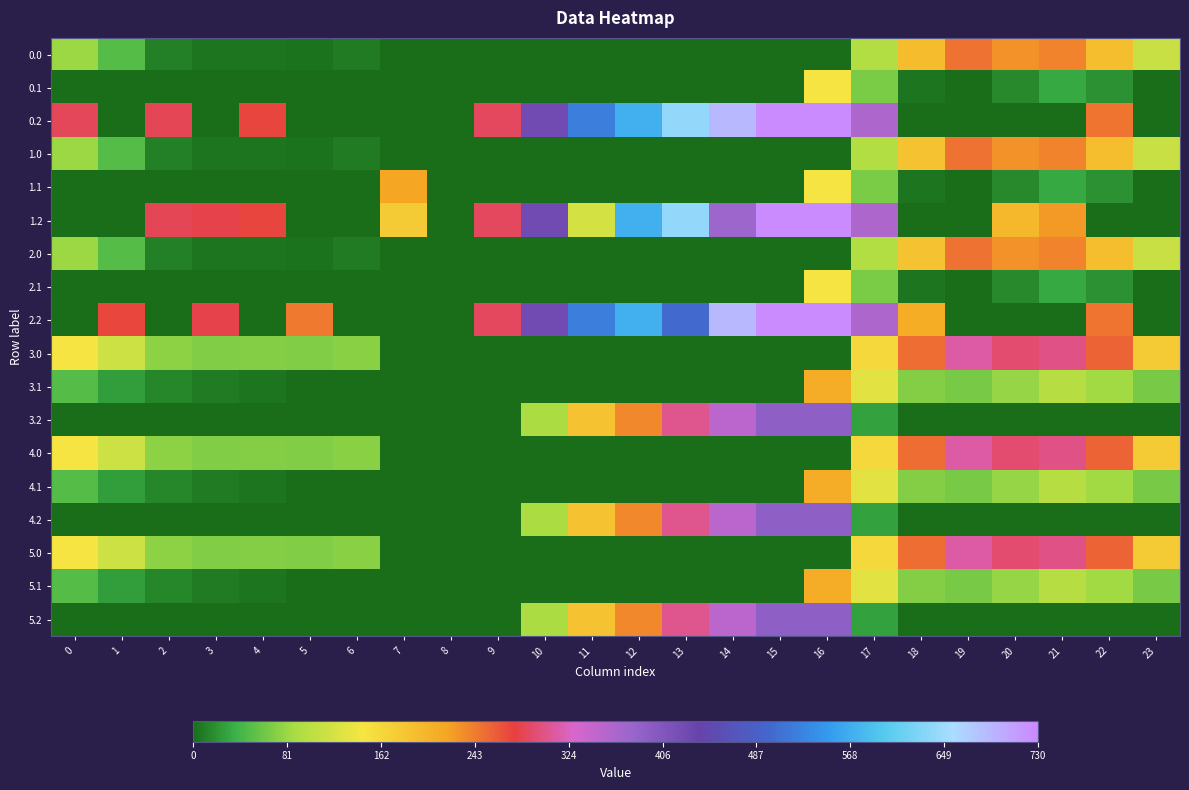

Reading left to right, extract all data points from this chart.

0.0: 0=82.0	1=49.5	2=10.3	3=4.4	4=4.9	5=3.8	6=8.0	7=0.0	8=0.0	9=0.0	10=0.0	11=0.0	12=0.0	13=0.0	14=0.0	15=0.0	16=0.0	17=94.8	18=193.0	19=249.2	20=229.8	21=238.4	22=192.3	23=111.3
0.1: 0=0.0	1=0.0	2=0.0	3=0.0	4=0.0	5=0.0	6=0.0	7=0.0	8=0.0	9=0.0	10=0.0	11=0.0	12=0.0	13=0.0	14=0.0	15=0.0	16=147.3	17=66.6	18=5.4	19=0.2	20=14.5	21=32.4	22=19.9	23=0.0
0.2: 0=287.1	1=0.0	2=285.5	3=0.0	4=274.4	5=0.0	6=0.0	7=0.0	8=0.0	9=288.5	10=423.6	11=520.6	12=571.2	13=640.5	14=687.5	15=725.8	16=726.6	17=362.4	18=0.0	19=0.0	20=0.0	21=0.0	22=247.4	23=0.0
1.0: 0=82.0	1=49.5	2=10.3	3=4.4	4=4.9	5=3.8	6=8.0	7=0.0	8=0.0	9=0.0	10=0.0	11=0.0	12=0.0	13=0.0	14=0.0	15=0.0	16=0.0	17=94.8	18=186.7	19=249.2	20=229.8	21=238.4	22=192.3	23=111.3
1.1: 0=0.0	1=0.0	2=0.0	3=0.0	4=0.0	5=0.0	6=0.0	7=217.1	8=0.0	9=0.0	10=0.0	11=0.0	12=0.0	13=0.0	14=0.0	15=0.0	16=147.3	17=66.6	18=5.4	19=0.2	20=14.5	21=32.4	22=19.9	23=0.0
1.2: 0=0.0	1=0.0	2=285.5	3=281.0	4=274.4	5=0.0	6=0.0	7=176.6	8=0.0	9=288.5	10=423.6	11=120.6	12=571.2	13=640.5	14=376.3	15=725.8	16=726.6	17=362.4	18=0.0	19=0.0	20=199.2	21=226.4	22=0.0	23=0.0
2.0: 0=82.0	1=49.5	2=10.3	3=4.4	4=4.9	5=3.8	6=8.0	7=0.0	8=0.0	9=0.0	10=0.0	11=0.0	12=0.0	13=0.0	14=0.0	15=0.0	16=0.0	17=94.8	18=186.7	19=249.2	20=229.8	21=238.4	22=192.3	23=111.3
2.1: 0=0.0	1=0.0	2=0.0	3=0.0	4=0.0	5=0.0	6=0.0	7=0.0	8=0.0	9=0.0	10=0.0	11=0.0	12=0.0	13=0.0	14=0.0	15=0.0	16=147.3	17=66.6	18=5.4	19=0.2	20=14.5	21=32.4	22=19.9	23=0.0
2.2: 0=0.0	1=272.7	2=0.0	3=281.0	4=0.0	5=245.0	6=0.0	7=0.0	8=0.0	9=288.5	10=423.6	11=520.6	12=571.2	13=499.7	14=687.5	15=725.8	16=726.6	17=362.4	18=210.0	19=0.0	20=0.0	21=0.0	22=247.4	23=0.0
3.0: 0=147.0	1=114.5	2=75.3	3=69.4	4=69.9	5=68.8	6=73.0	7=0.0	8=0.0	9=0.0	10=0.0	11=0.0	12=0.0	13=0.0	14=0.0	15=0.0	16=0.0	17=159.8	18=251.7	19=314.2	20=294.9	21=303.4	22=257.3	23=176.3
3.1: 0=49.6	1=26.1	2=12.9	3=7.7	4=4.6	5=0.0	6=0.0	7=0.0	8=0.0	9=0.0	10=0.0	11=0.0	12=0.0	13=0.0	14=0.0	15=0.0	16=212.3	17=131.6	18=70.4	19=65.2	20=79.5	21=97.4	22=84.9	23=64.4
3.2: 0=0.0	1=0.0	2=0.0	3=0.0	4=0.0	5=0.0	6=0.0	7=0.0	8=0.0	9=0.0	10=88.5	11=185.6	12=236.2	13=305.4	14=352.4	15=390.8	16=391.6	17=27.4	18=0.0	19=0.0	20=0.0	21=0.0	22=0.0	23=0.0
4.0: 0=147.0	1=114.5	2=75.3	3=69.4	4=69.9	5=68.8	6=73.0	7=0.0	8=0.0	9=0.0	10=0.0	11=0.0	12=0.0	13=0.0	14=0.0	15=0.0	16=0.0	17=159.8	18=251.7	19=314.2	20=294.9	21=303.4	22=257.3	23=176.3
4.1: 0=49.6	1=26.1	2=12.9	3=7.7	4=4.6	5=0.0	6=0.0	7=0.0	8=0.0	9=0.0	10=0.0	11=0.0	12=0.0	13=0.0	14=0.0	15=0.0	16=212.3	17=131.6	18=70.4	19=65.2	20=79.5	21=97.4	22=84.9	23=64.4
4.2: 0=0.0	1=0.0	2=0.0	3=0.0	4=0.0	5=0.0	6=0.0	7=0.0	8=0.0	9=0.0	10=88.5	11=185.6	12=236.2	13=305.4	14=352.4	15=390.8	16=391.6	17=27.4	18=0.0	19=0.0	20=0.0	21=0.0	22=0.0	23=0.0
5.0: 0=147.0	1=114.5	2=75.3	3=69.4	4=69.9	5=68.8	6=73.0	7=0.0	8=0.0	9=0.0	10=0.0	11=0.0	12=0.0	13=0.0	14=0.0	15=0.0	16=0.0	17=159.8	18=251.7	19=314.2	20=294.9	21=303.4	22=257.3	23=176.3
5.1: 0=49.6	1=26.1	2=12.9	3=7.7	4=4.6	5=0.0	6=0.0	7=0.0	8=0.0	9=0.0	10=0.0	11=0.0	12=0.0	13=0.0	14=0.0	15=0.0	16=212.3	17=131.6	18=70.4	19=65.2	20=79.5	21=97.4	22=84.9	23=64.4
5.2: 0=0.0	1=0.0	2=0.0	3=0.0	4=0.0	5=0.0	6=0.0	7=0.0	8=0.0	9=0.0	10=88.5	11=185.6	12=236.2	13=305.4	14=352.4	15=390.8	16=391.6	17=27.4	18=0.0	19=0.0	20=0.0	21=0.0	22=0.0	23=0.0